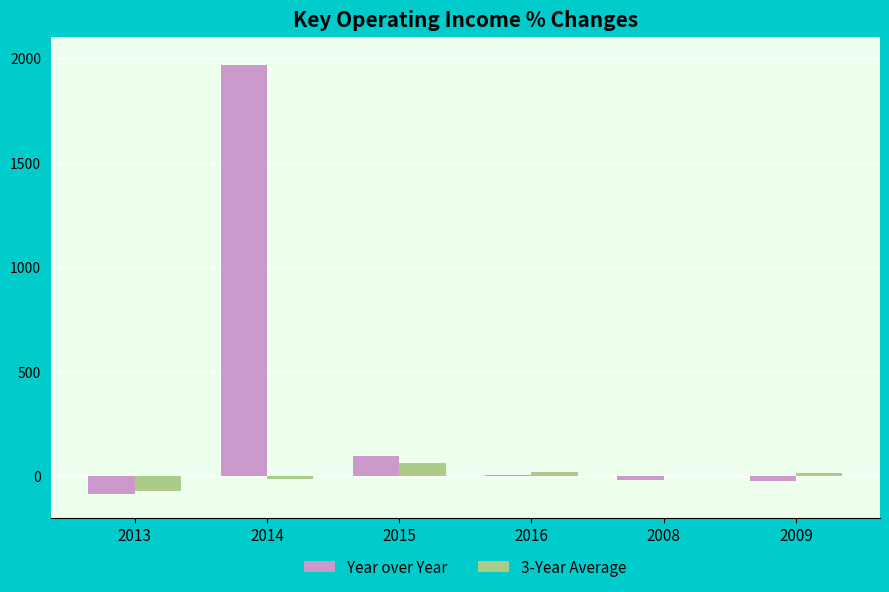

The 3-Year Average series shows -2.0 at 2008. True or false?

True